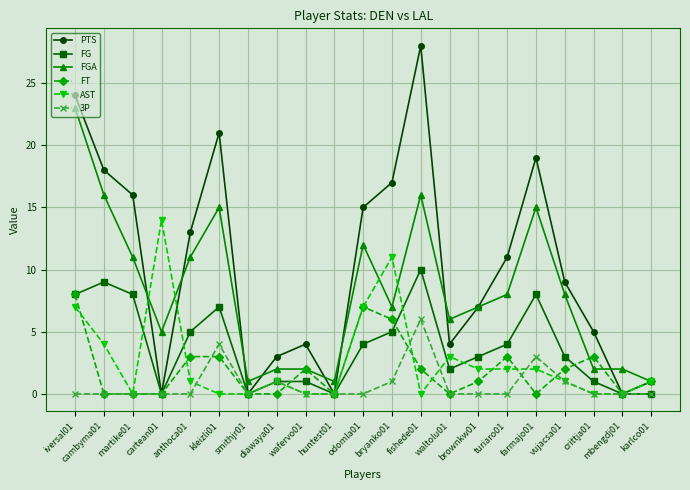

Which series has the largest total across all categories?

PTS